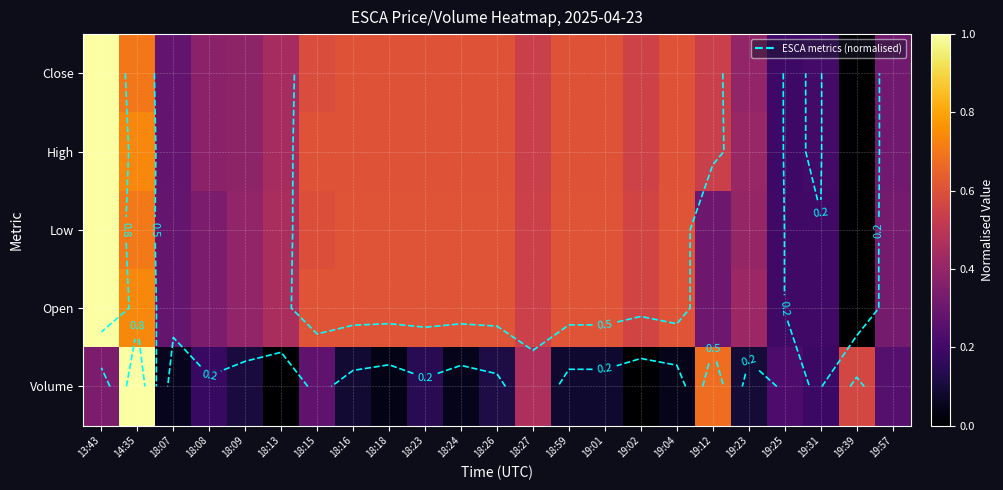

Rank the series at 19:39 from highest to lowest value.

Volume, Close, High, Low, Open